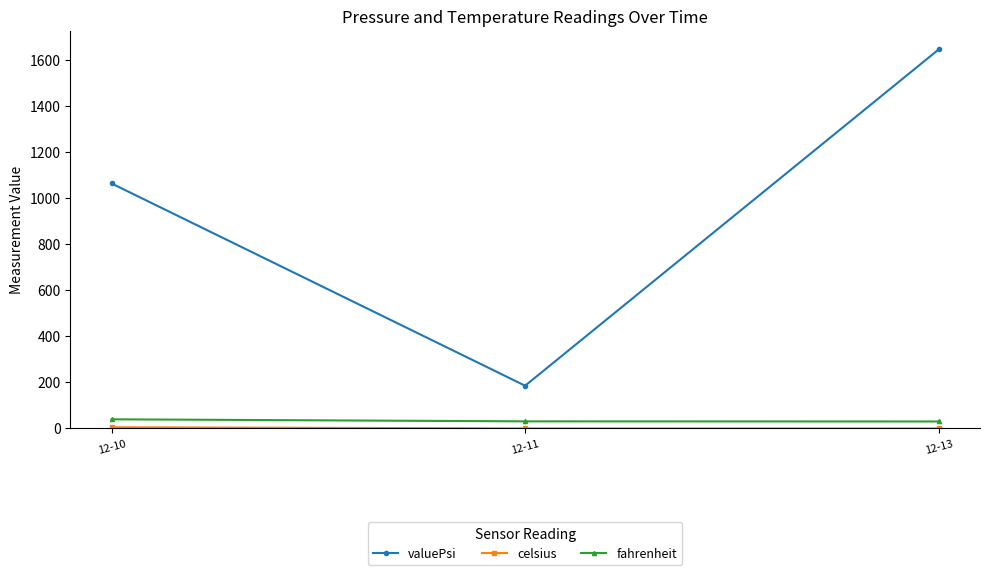

The valuePsi series shows 1645.8 at 12-13. True or false?

True